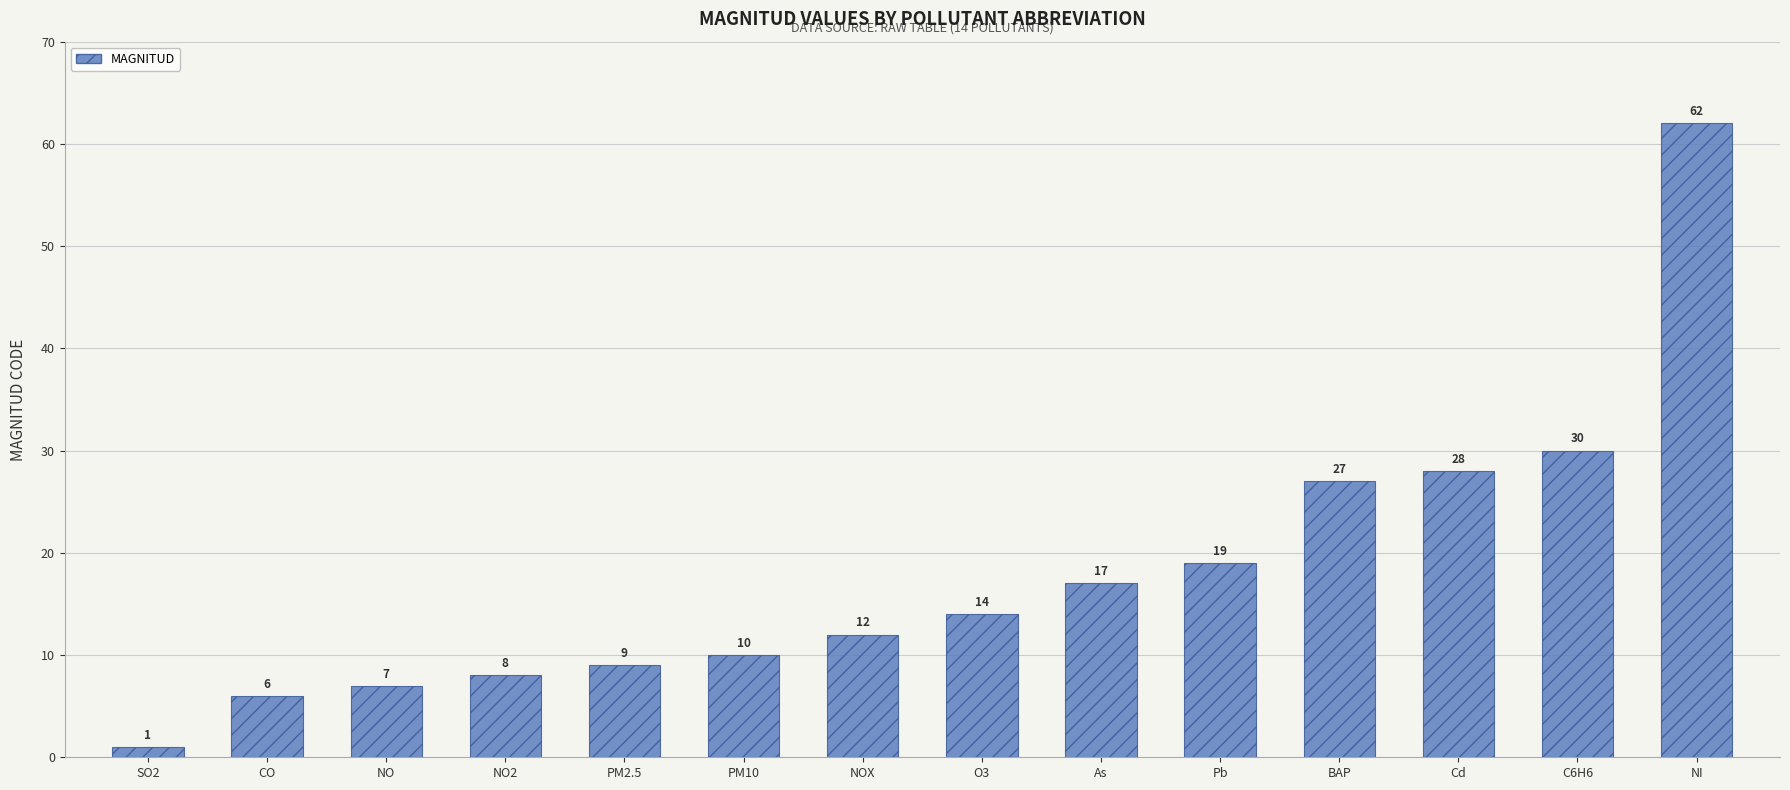

What is the change in value from PM10 to NI?

+52